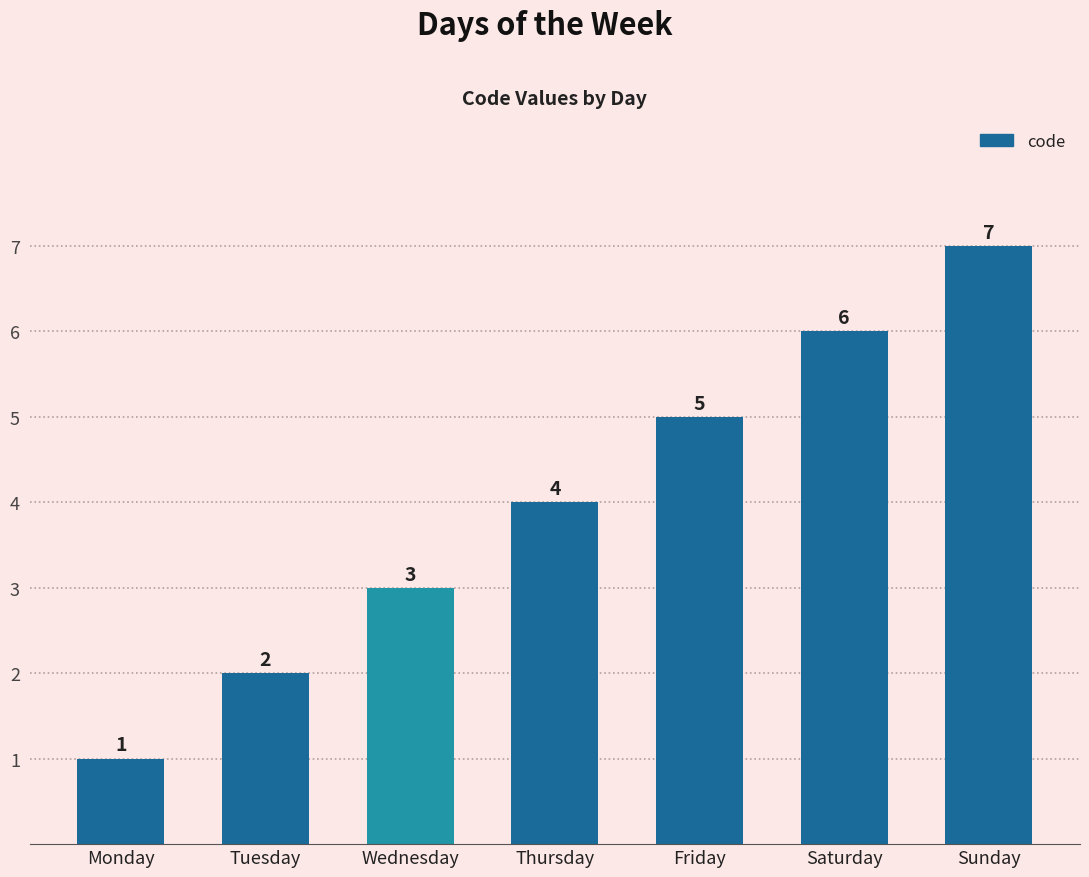

How many categories are shown in the chart?

7